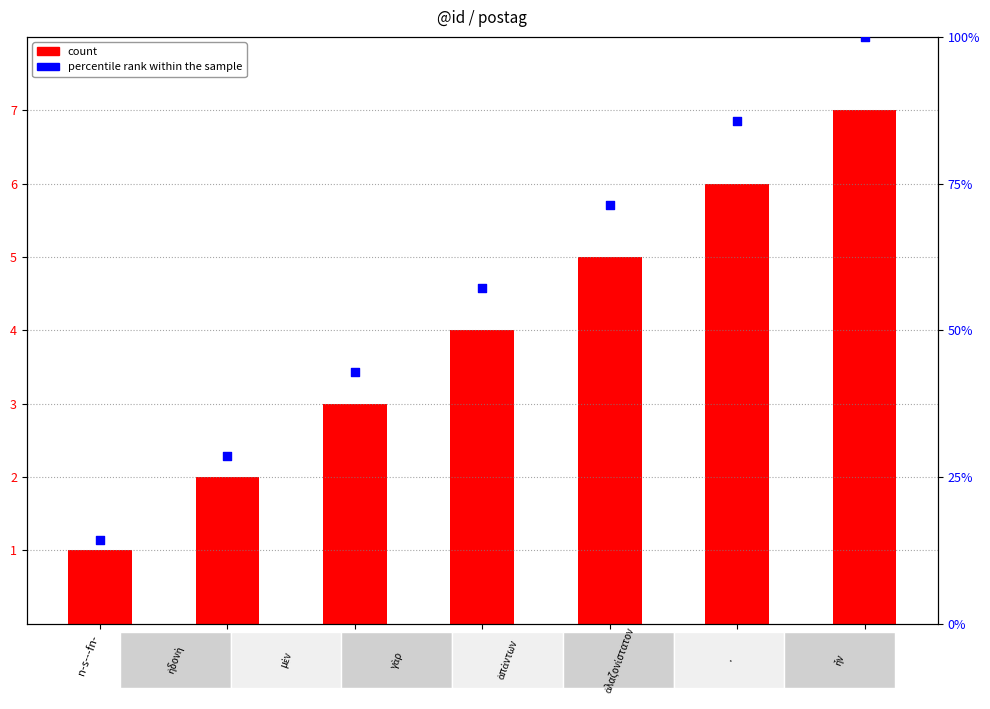

At how many categories does at least one series exceed 4?

7